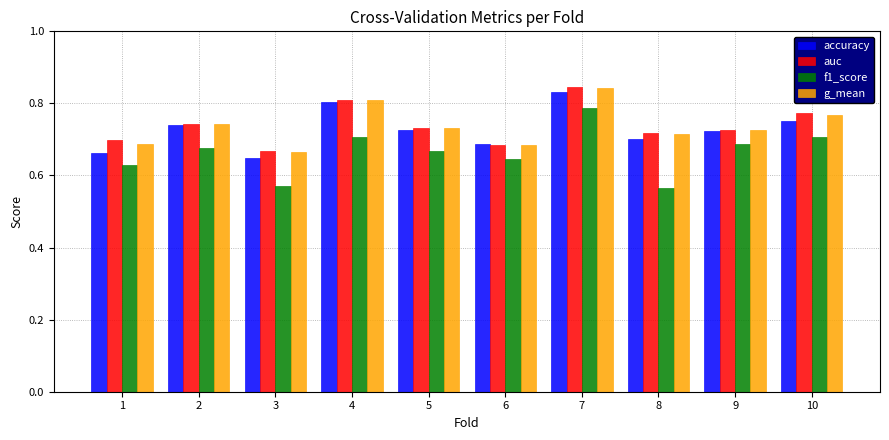

What is the difference between the second highest and second lowest values in the f1_score series?

0.1